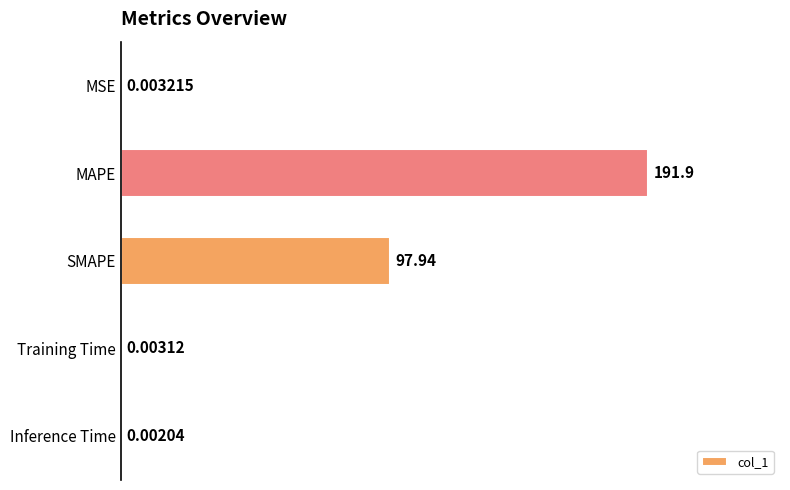

How many distinct data groups are displayed?

1